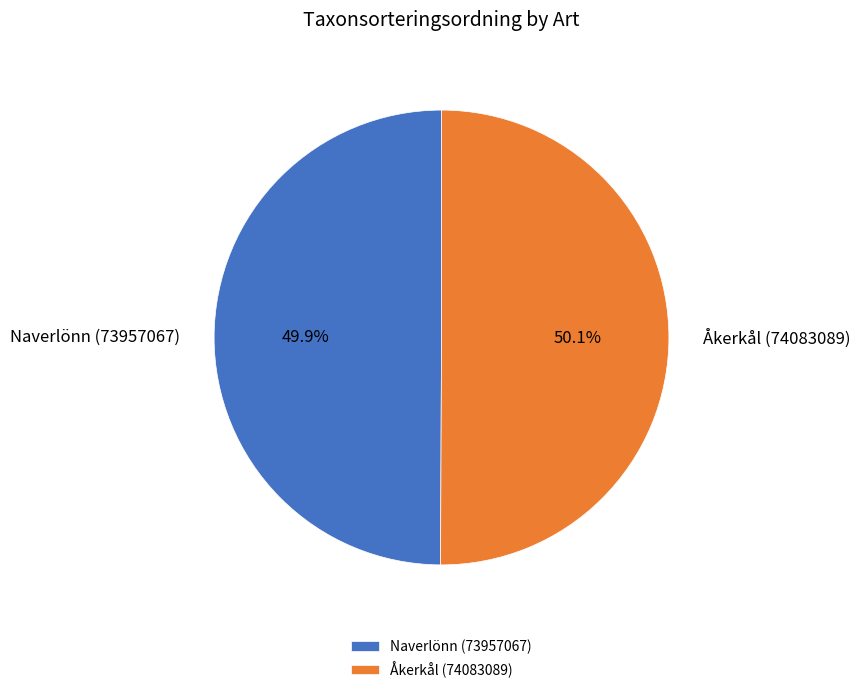

Is there any slice that represents more than half of the pie?

Yes